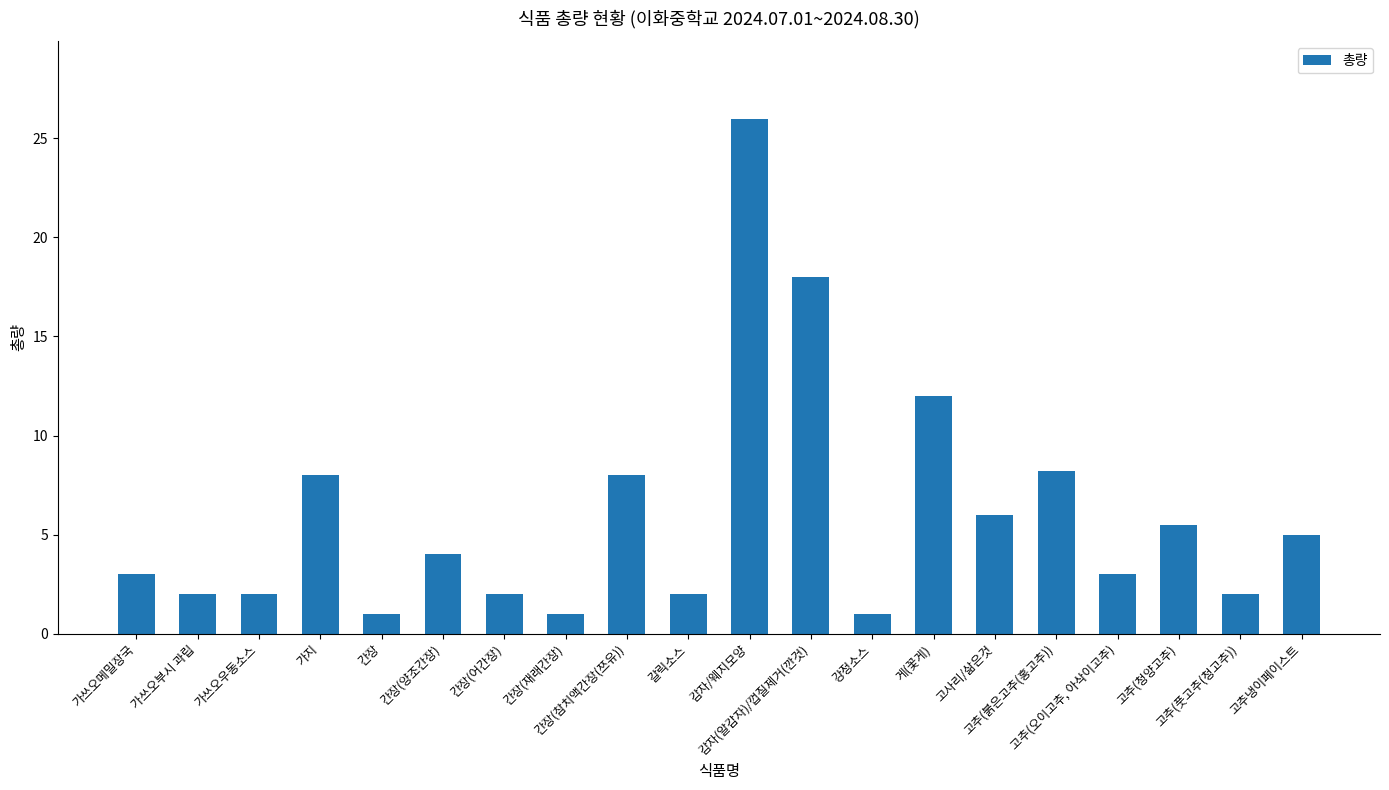

Does the chart contain stacked bars?

No